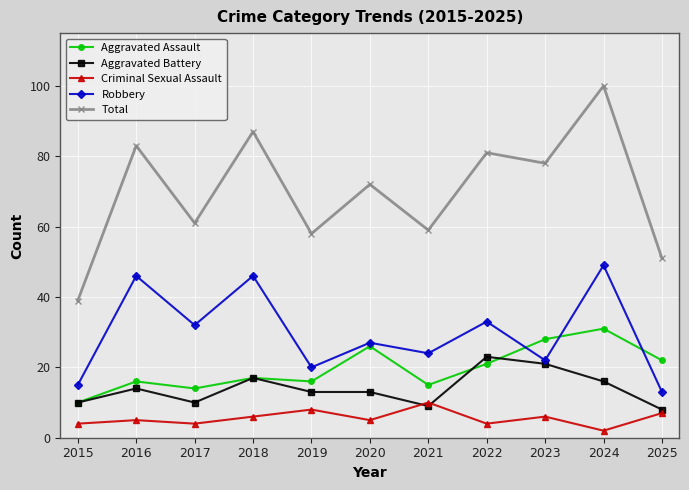

What is the value of the Aggravated Assault point at the 8th from the left?

21